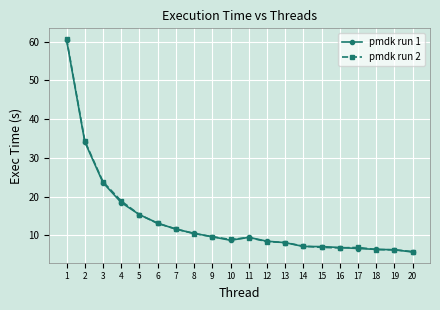

How many categories are shown in the chart?

20